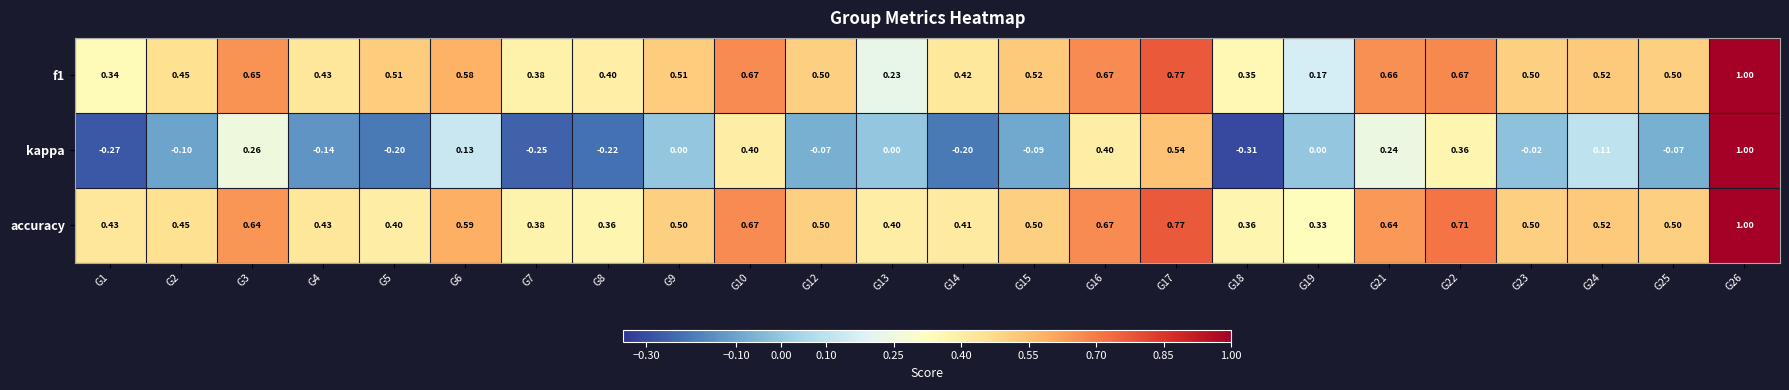

How many distinct data groups are displayed?

3